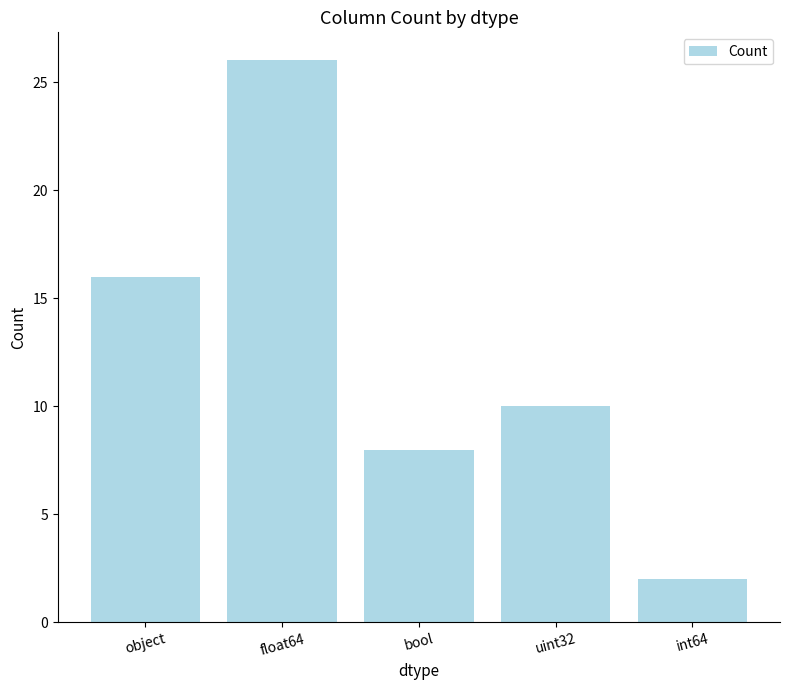

At which label does the data first exceed 10?

object